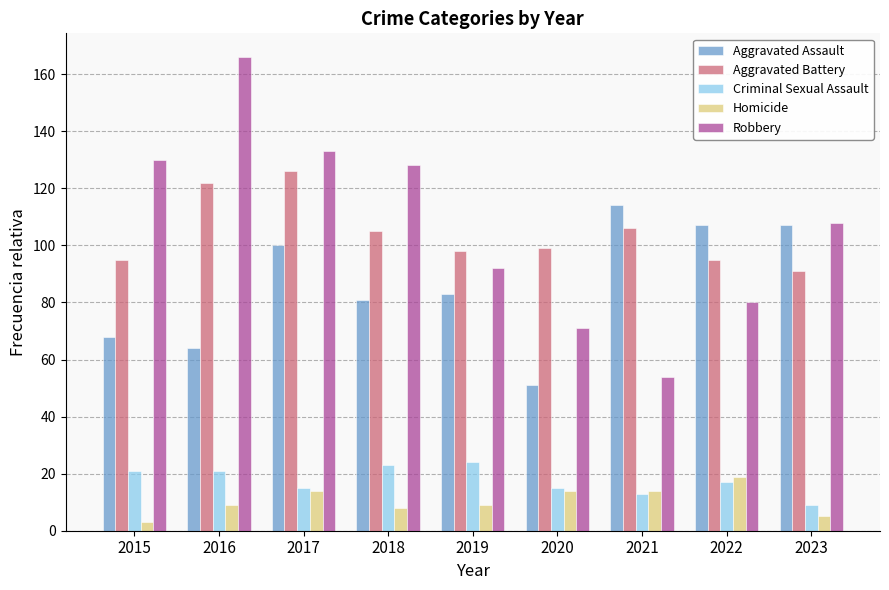

How many bars are there in total?

45